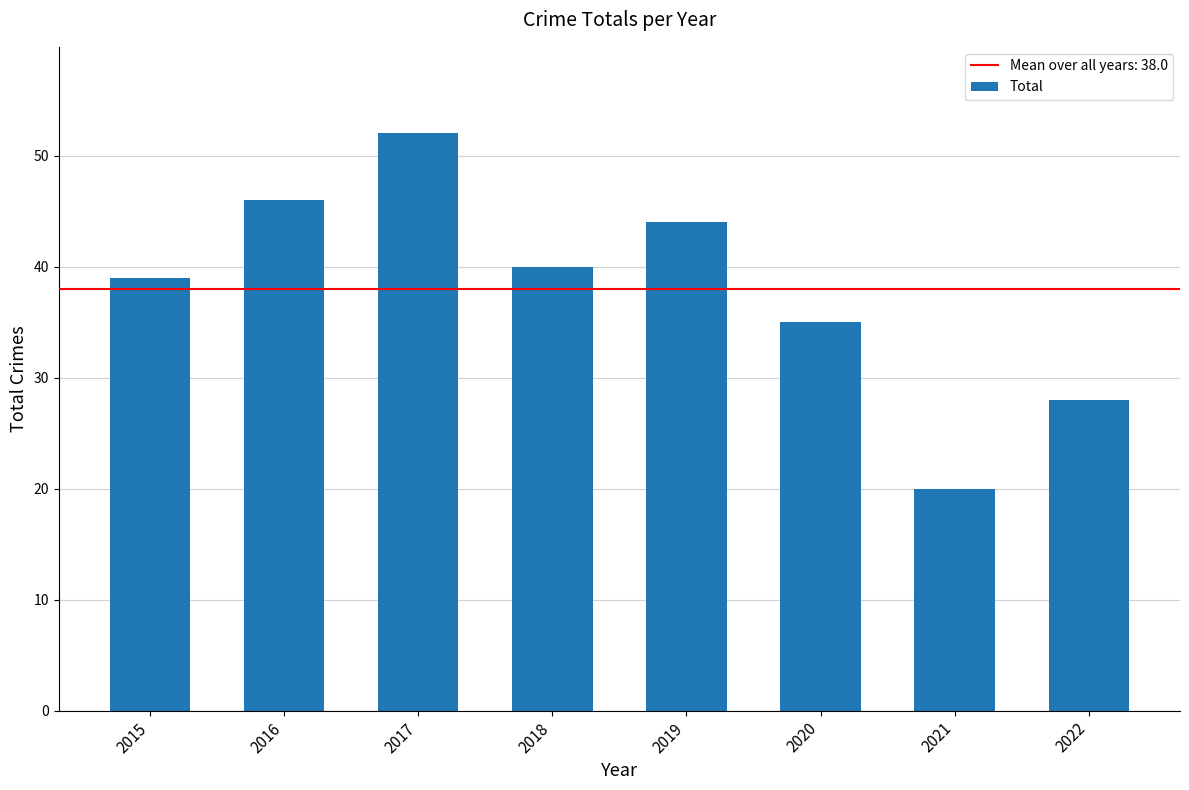

List the labels in order of value, largest first.

2017, 2016, 2019, 2018, 2015, 2020, 2022, 2021